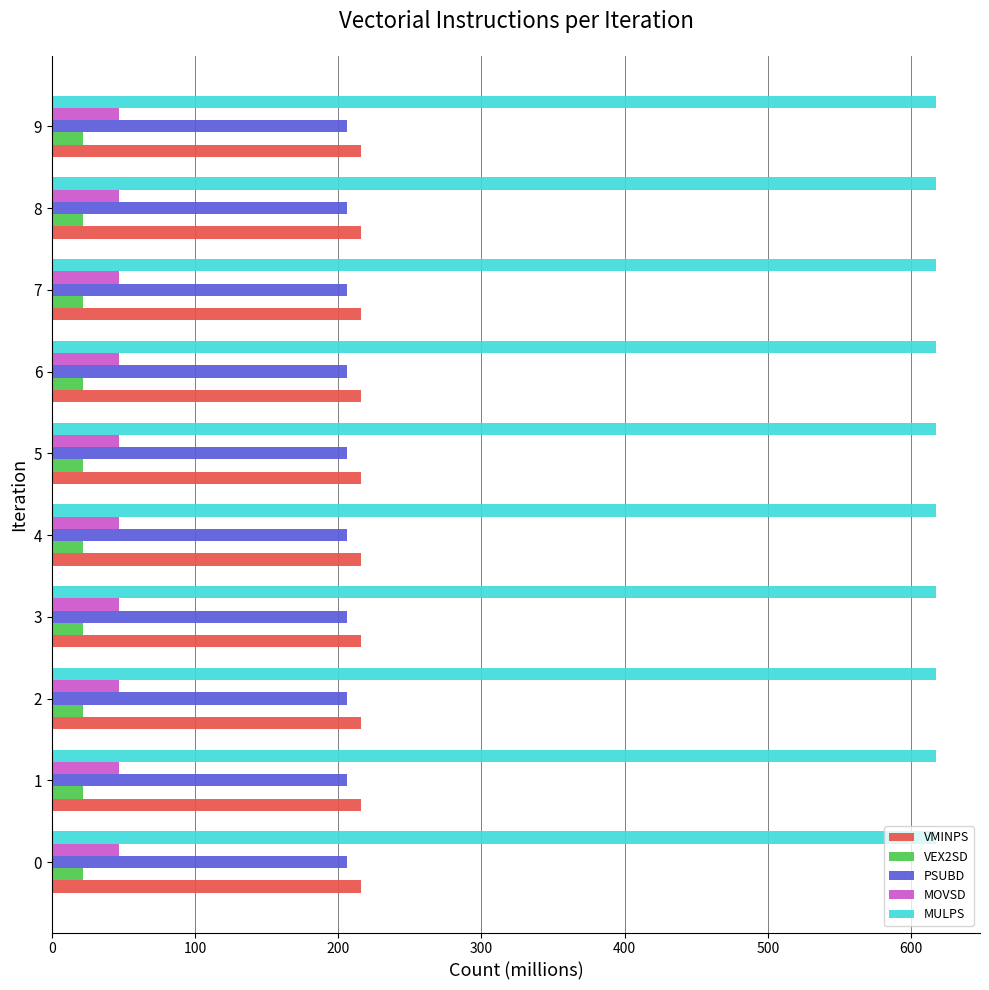

What is the maximum value for PSUBD?

205.8